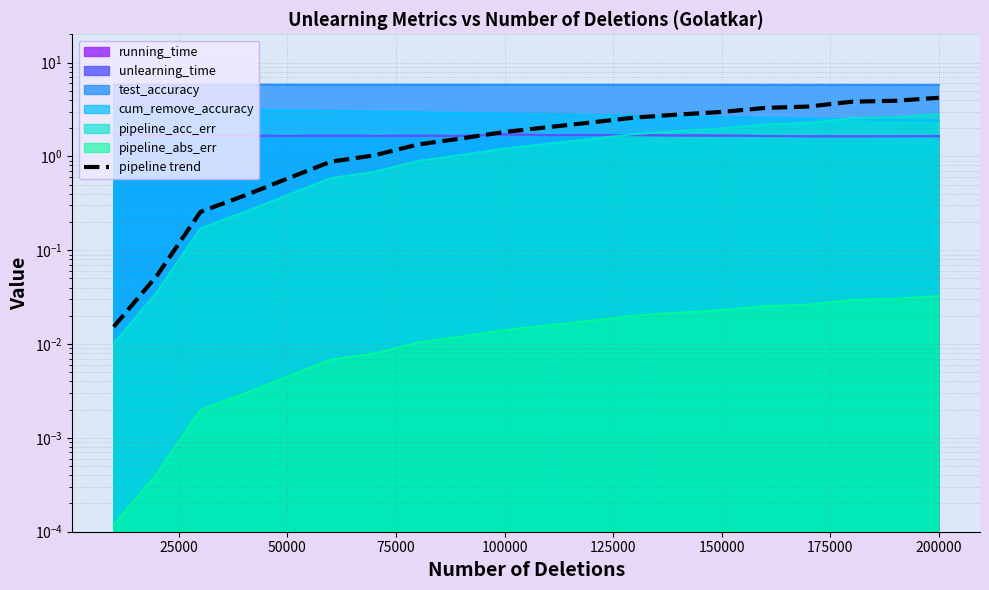

Reading right to left, what are all the values shown in this chart?

4.2	3.9	3.8	3.4	3.3	3.0	2.8	2.6	2.3	2.0	1.8	1.6	1.3	1.0	0.9	0.6	0.4	0.3	0.1	0.0